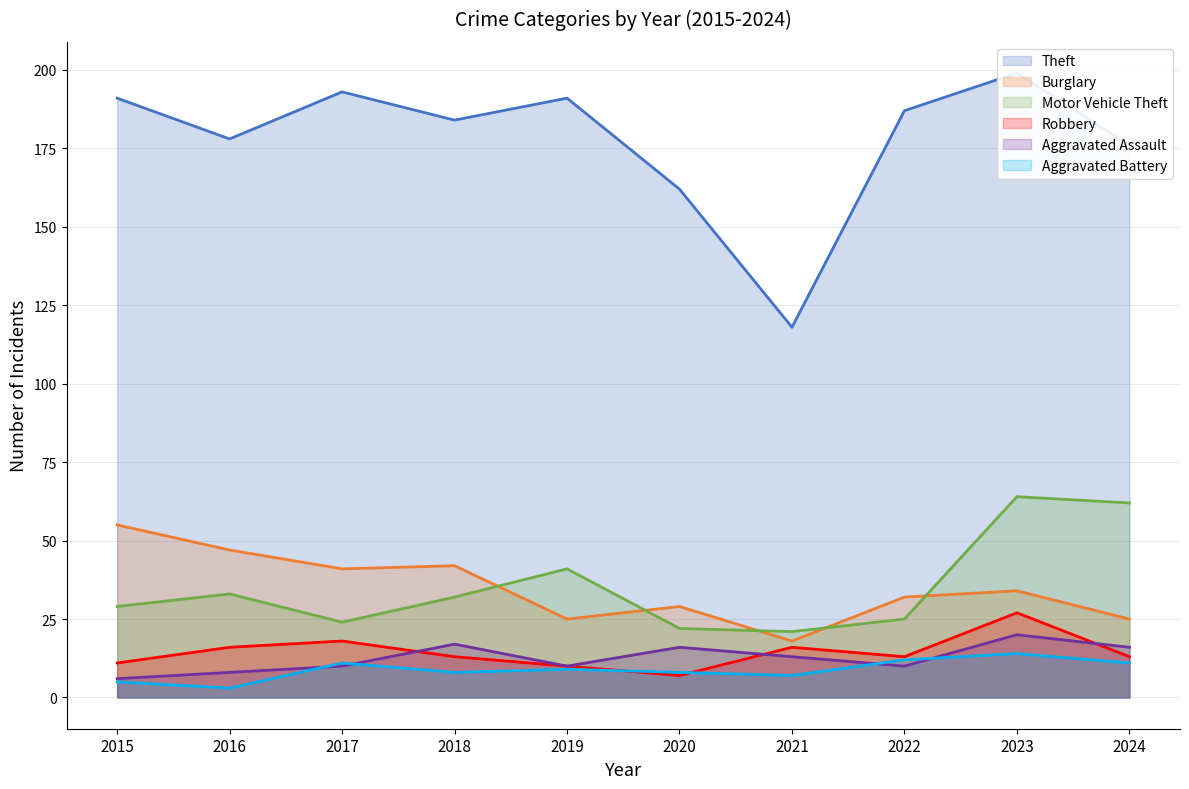

Does the chart have visible grid lines?

Yes